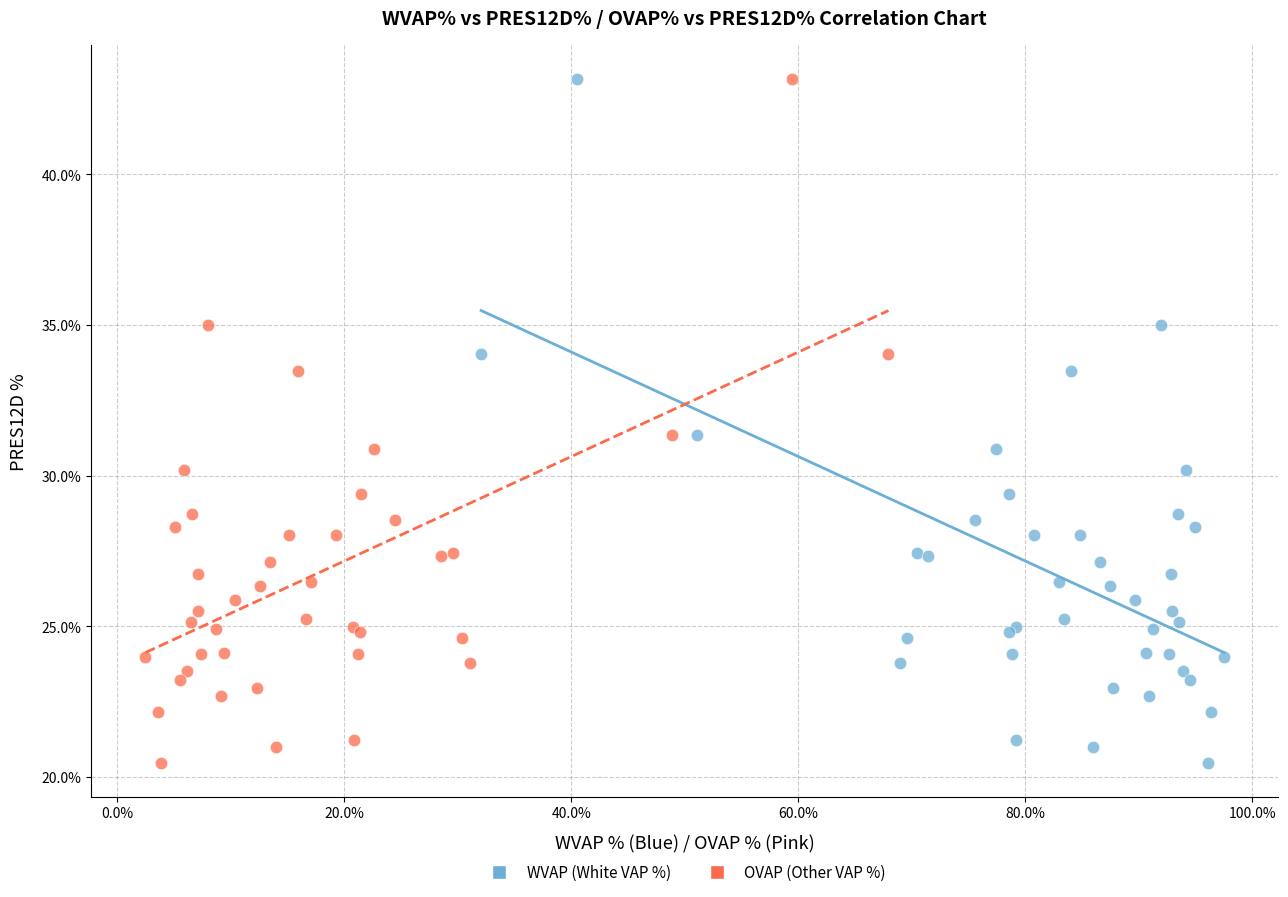

What are all the series names shown in the legend?

WVAP (White VAP %), OVAP (Other VAP %)